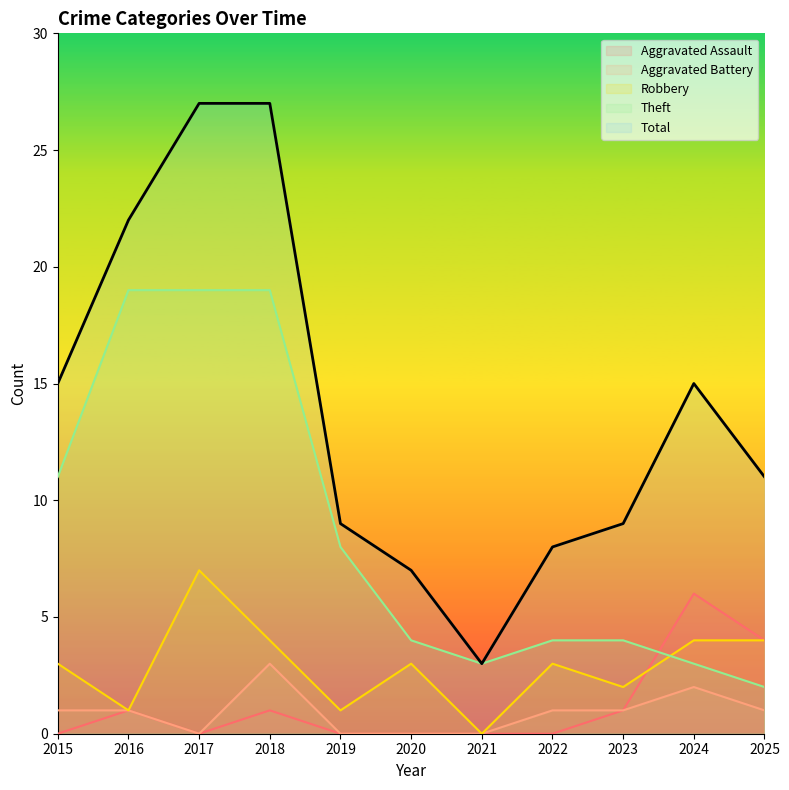

How many values in the Aggravated Battery series exceed 1?

2